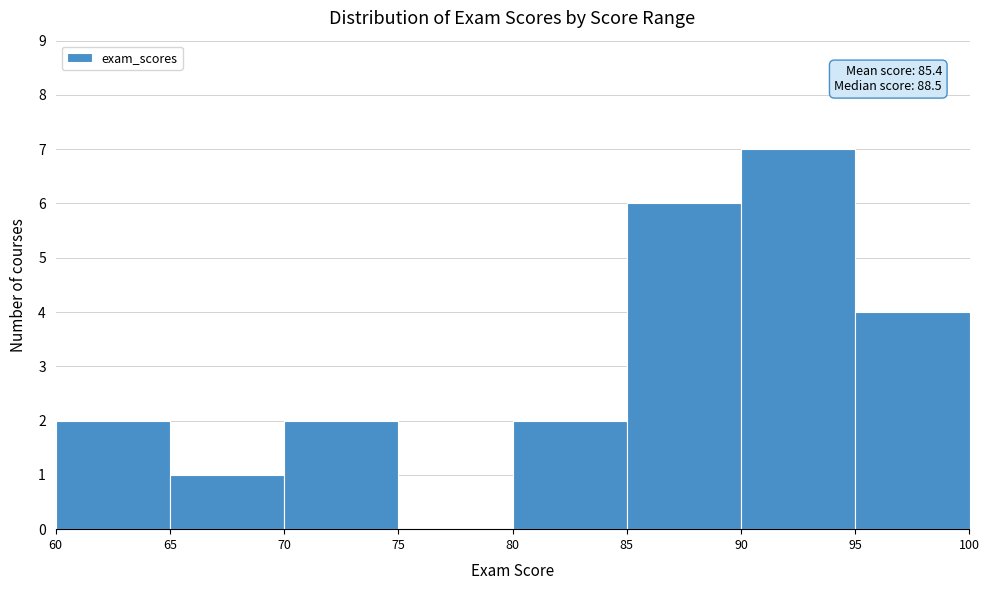

Which range on the x-axis has the tallest bar?

90 to 95